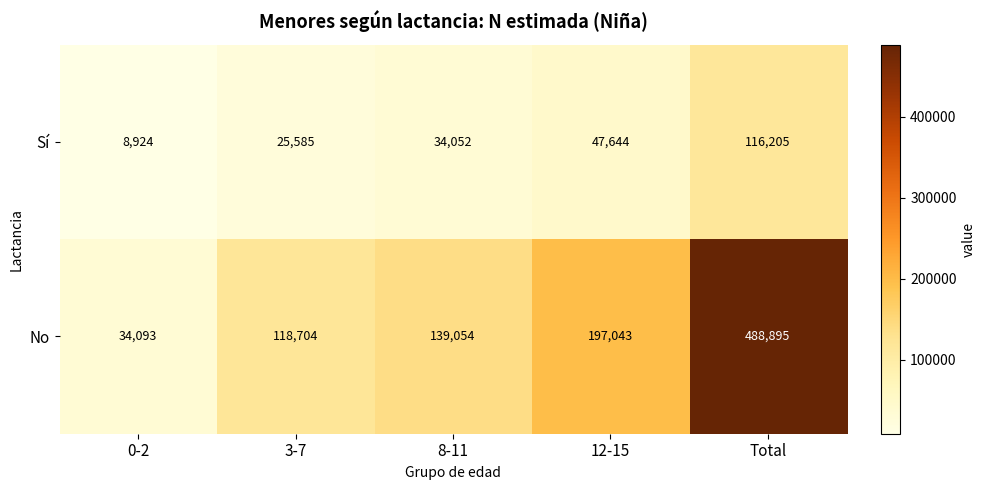

Count the number of data series in this chart.

2